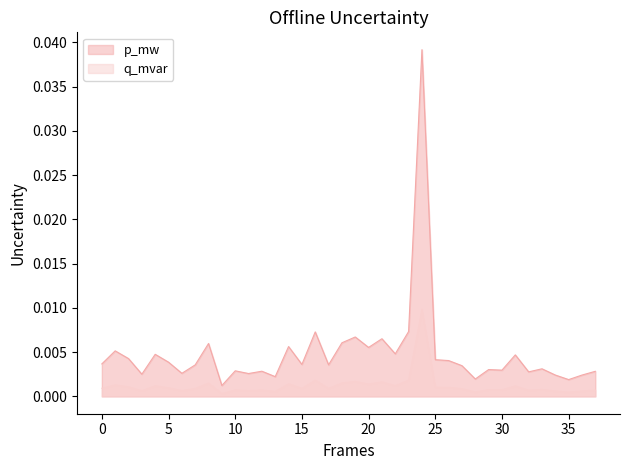

At which category is the sum across all series the highest?

24